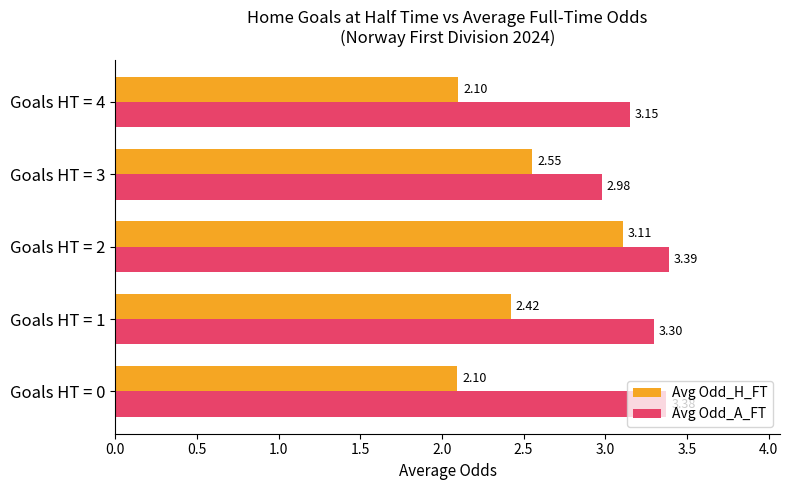

What is the difference between the highest and lowest values at Goals HT = 1?

0.9